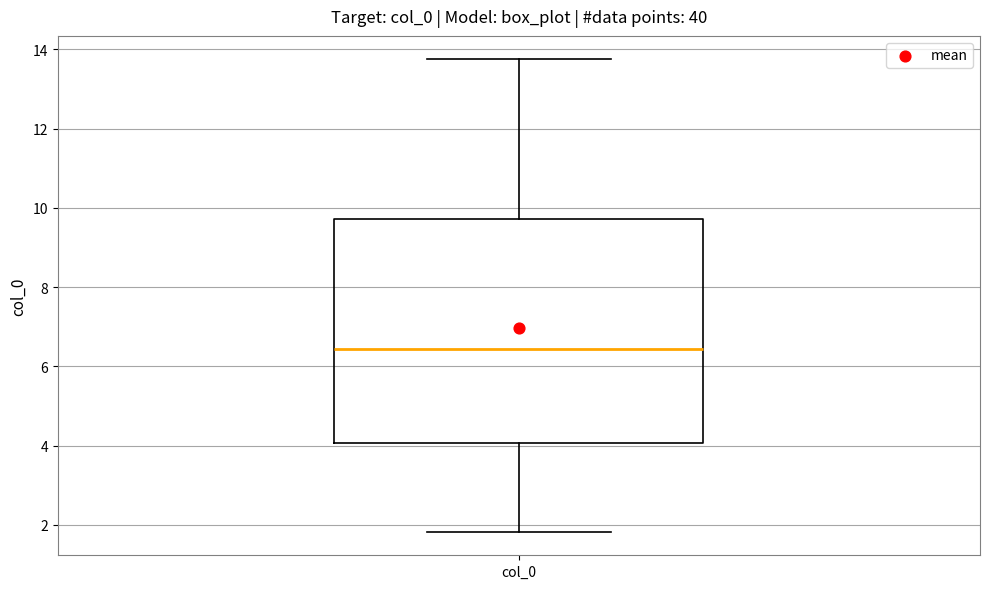

Where does the median line of the box for col_0 sit on the y-axis? The values are not printed on the chart, so give them approximately, as read against the axis.

6.4